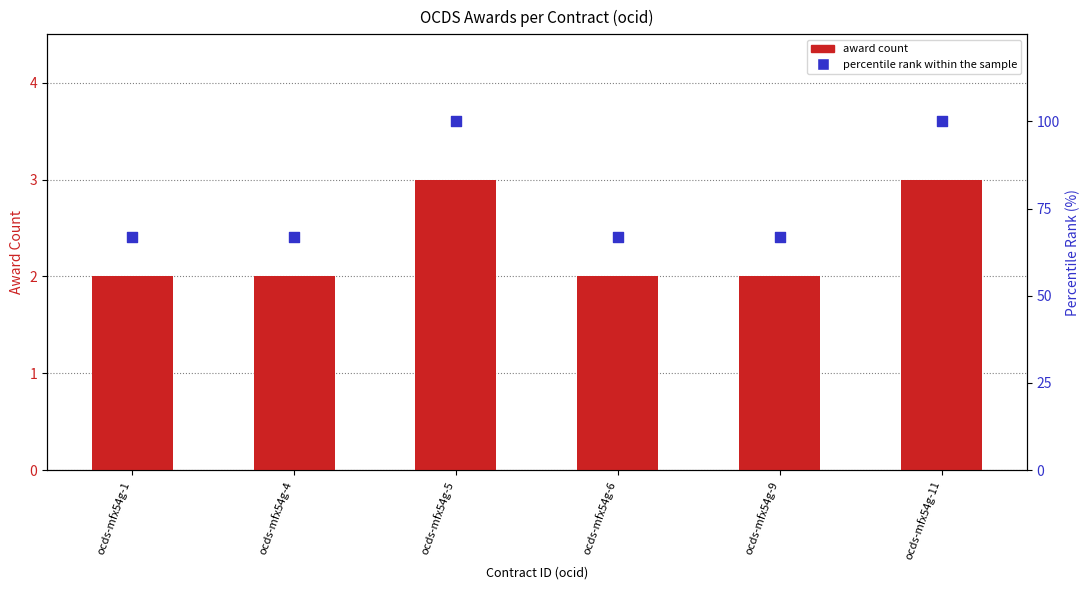

Is the value of percentile rank within the sample at ocds-mfx54g-5 greater than the value of award count at ocds-mfx54g-6?

Yes